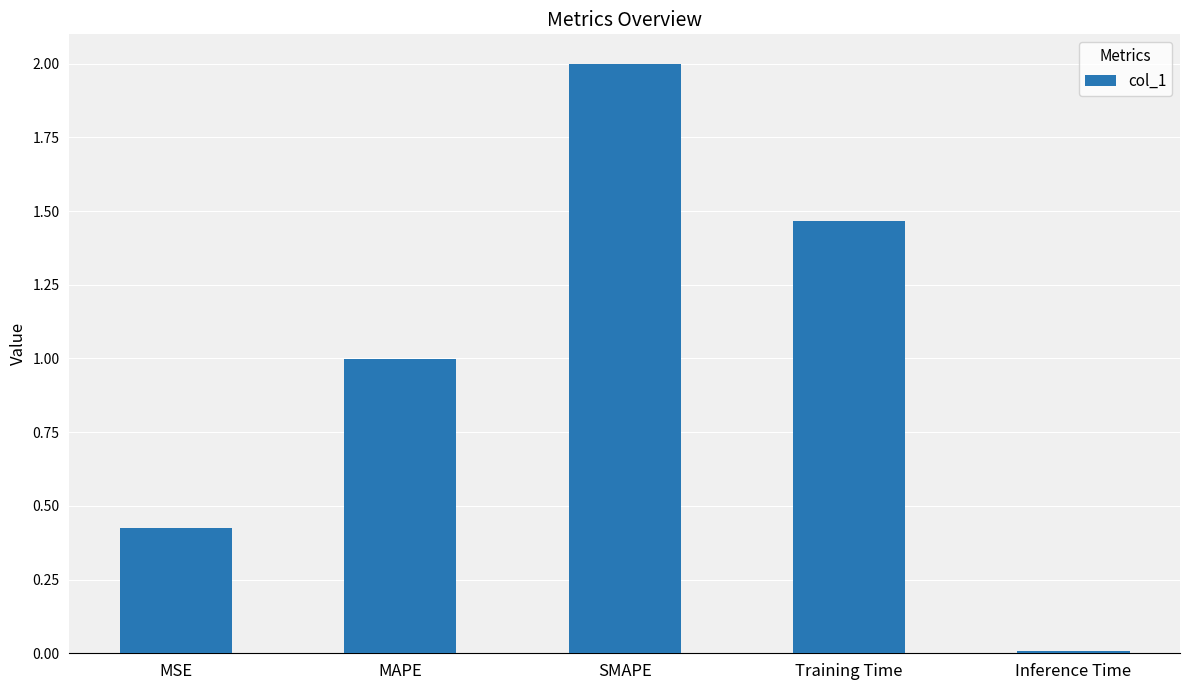

What position from the right is Inference Time?

1